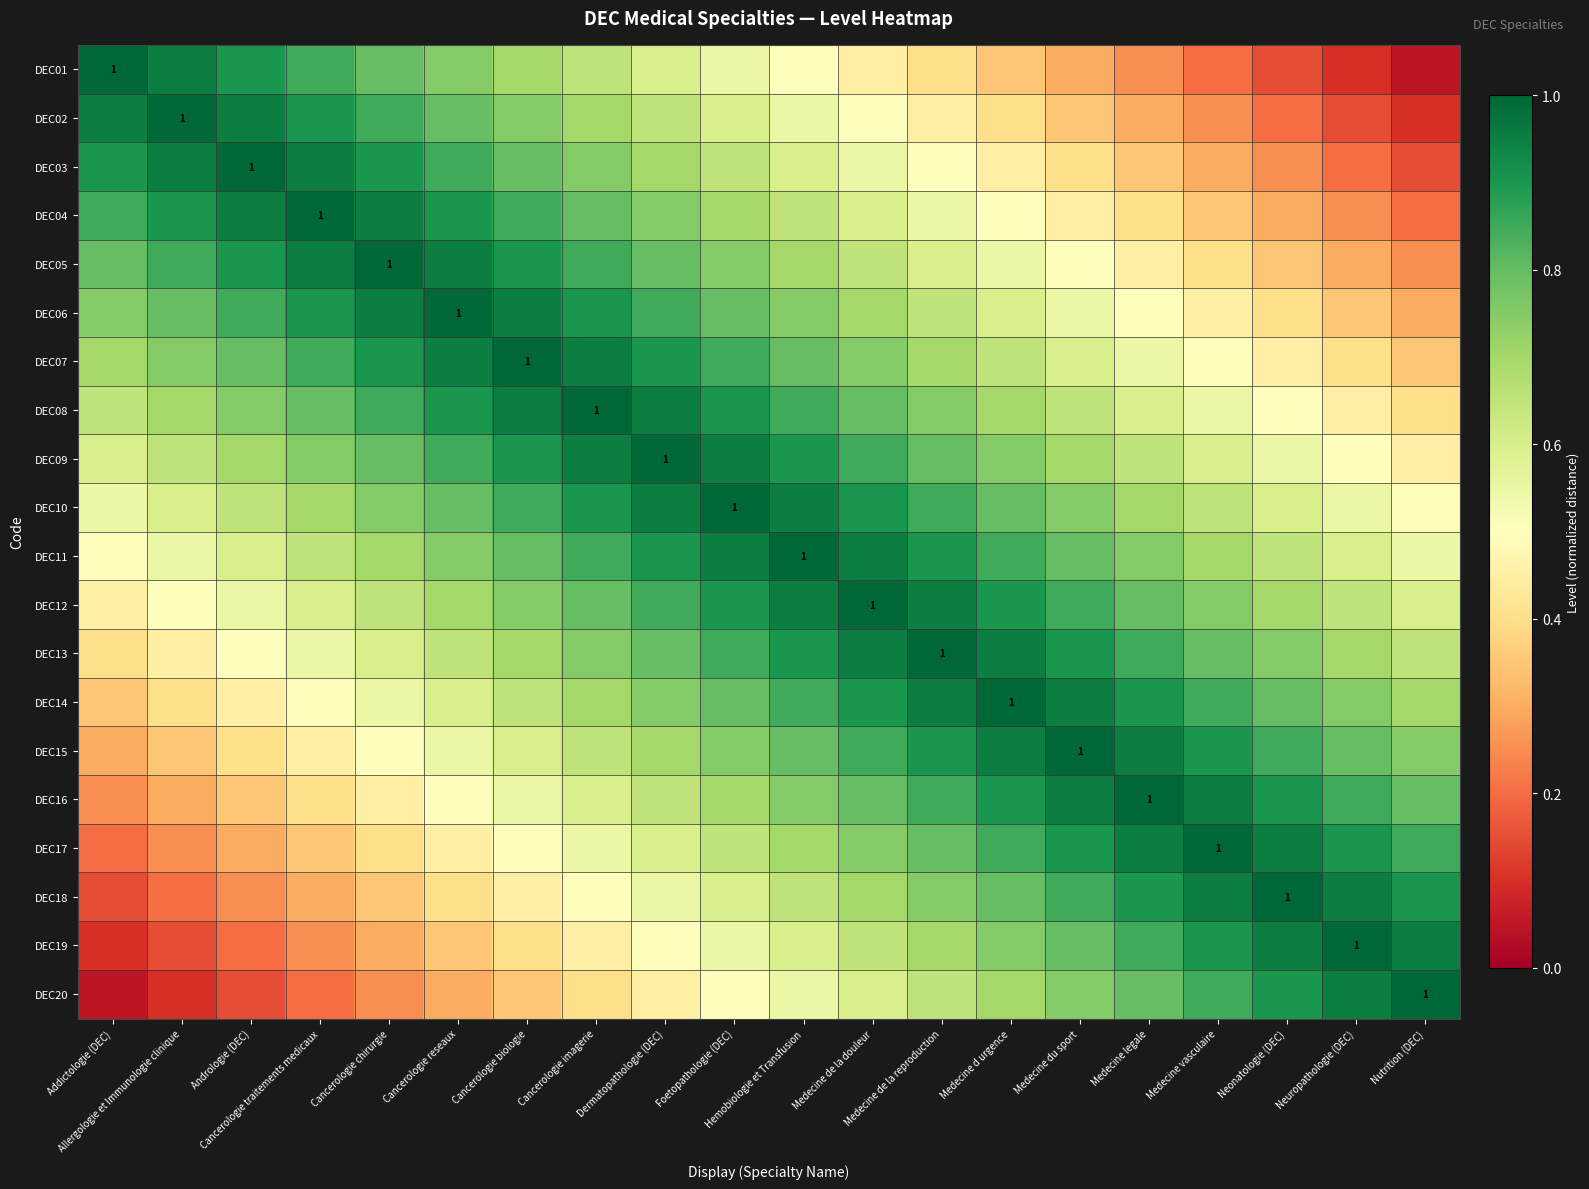

What is the difference between the maximum and second lowest values in the DEC08 series?

0.6